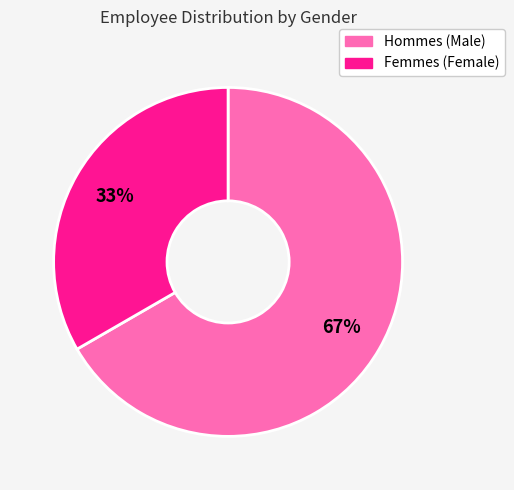

Does any single category account for the majority?

Yes